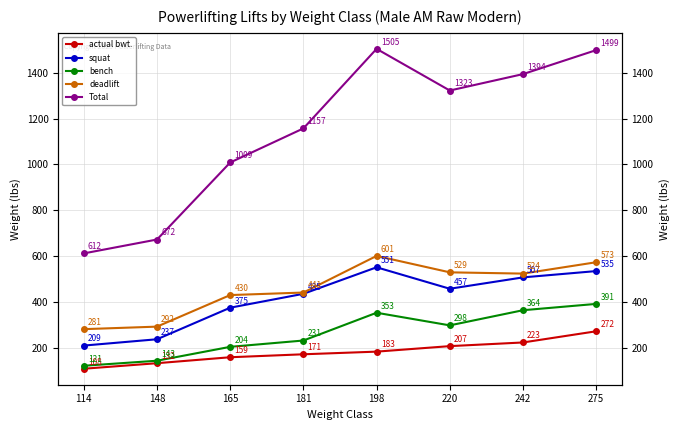

True or false: deadlift and Total intersect in this chart.

False